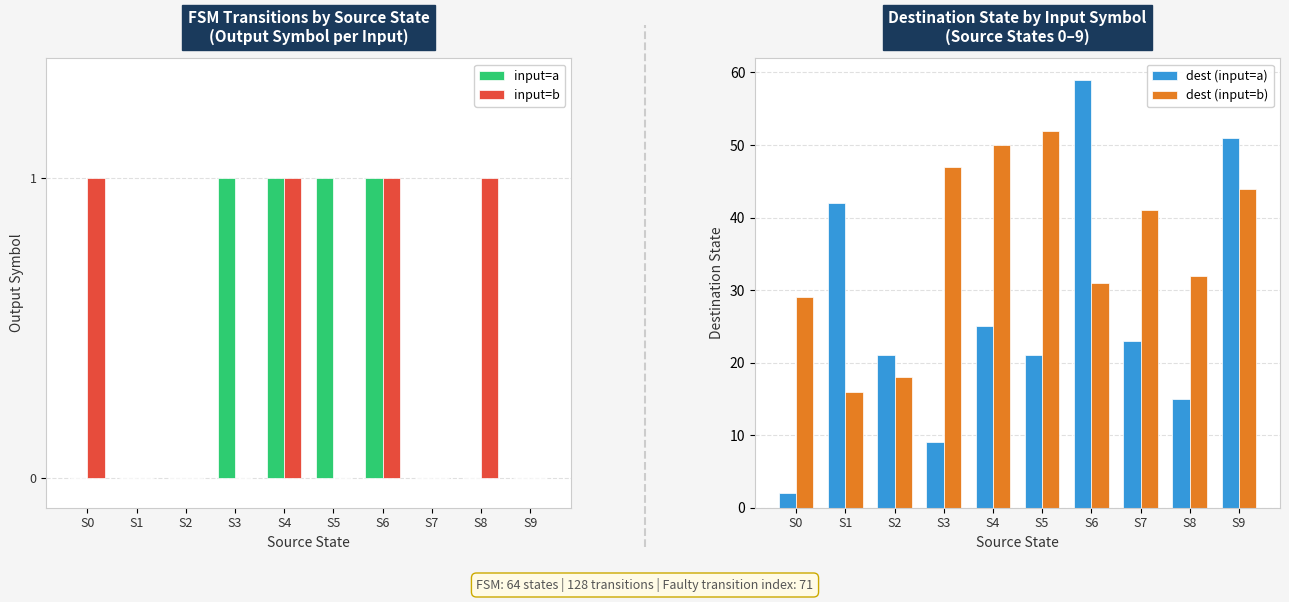

Reading left to right, what are all the values shown in this chart?

input=a: 0	0	0	1	1	1	1	0	0	0
input=b: 1	0	0	0	1	0	1	0	1	0
dest (input=a): 2	42	21	9	25	21	59	23	15	51
dest (input=b): 29	16	18	47	50	52	31	41	32	44